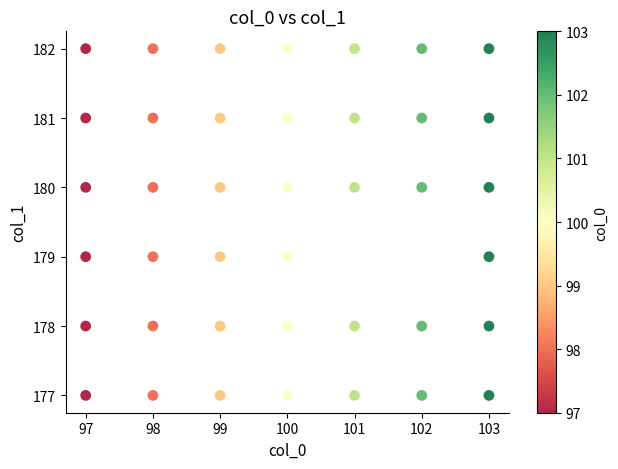

What is the range of Y values (max minus min)?

5